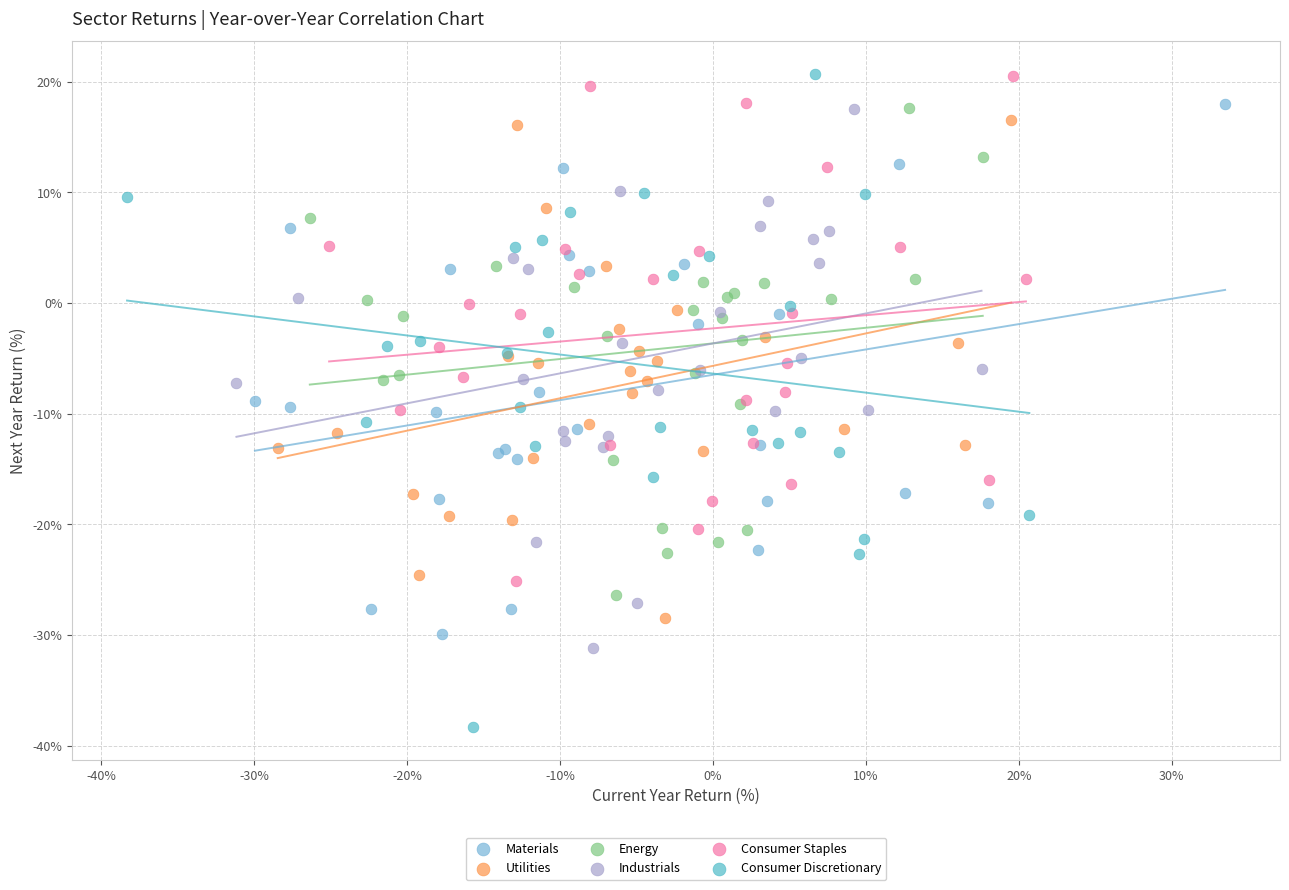

Which series has the widest spread of Y values?

Consumer Discretionary